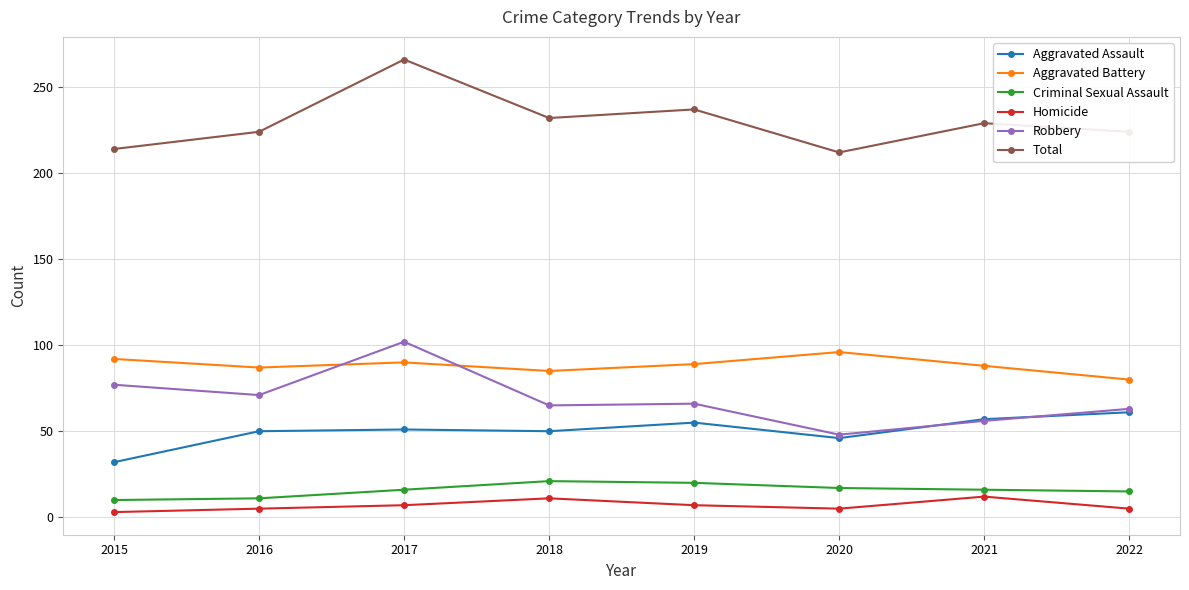

At which category is the sum across all series the highest?

2017